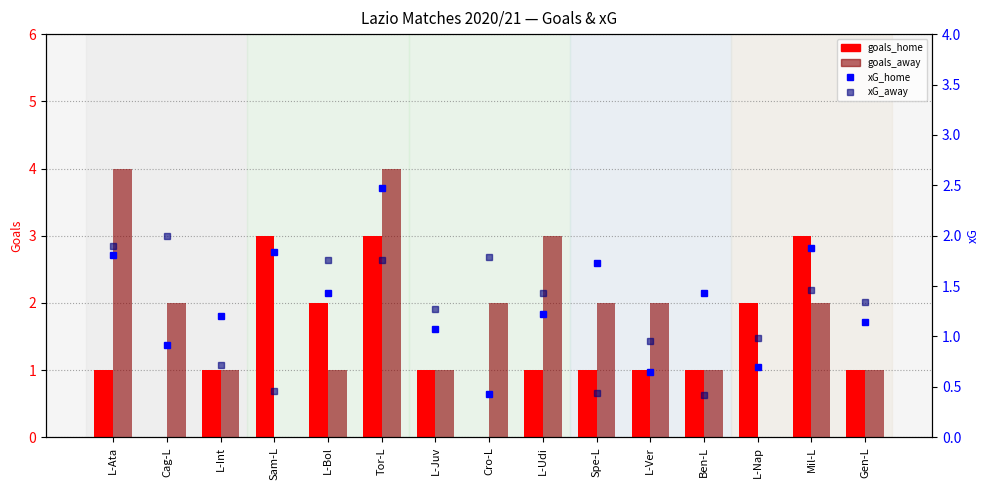

List the series in order of their peak value, lowest first.

xG_away, xG_home, goals_home, goals_away